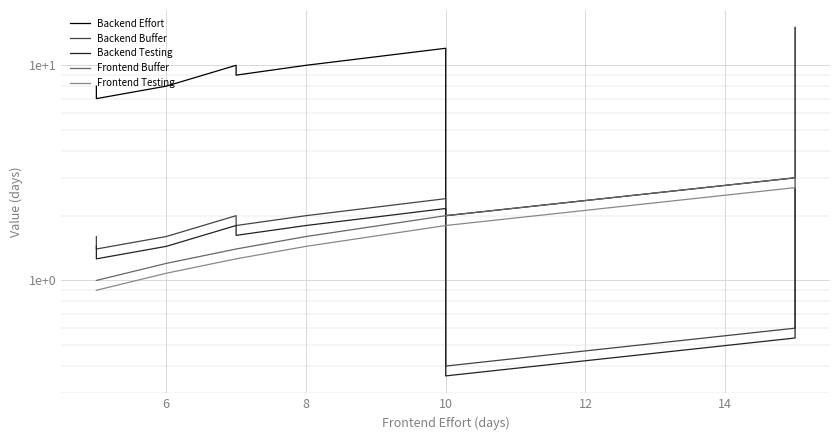

In Backend Buffer, how many points are lower than both neighbors (excluding endpoints)?

1